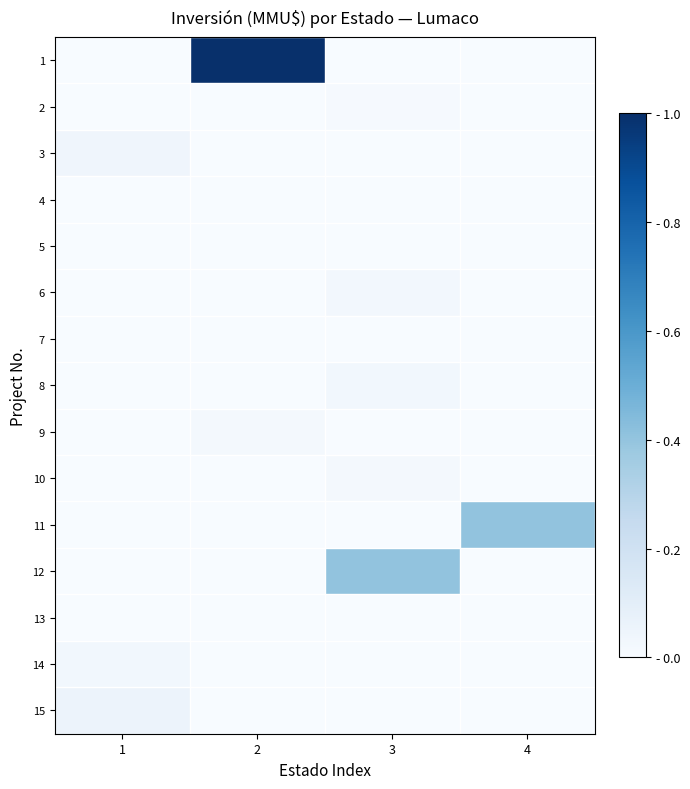

At 3, list the series in order from largest to smallest.

12, 8, 6, 10, 2, 4, 7, 1, 3, 5, 9, 11, 13, 14, 15